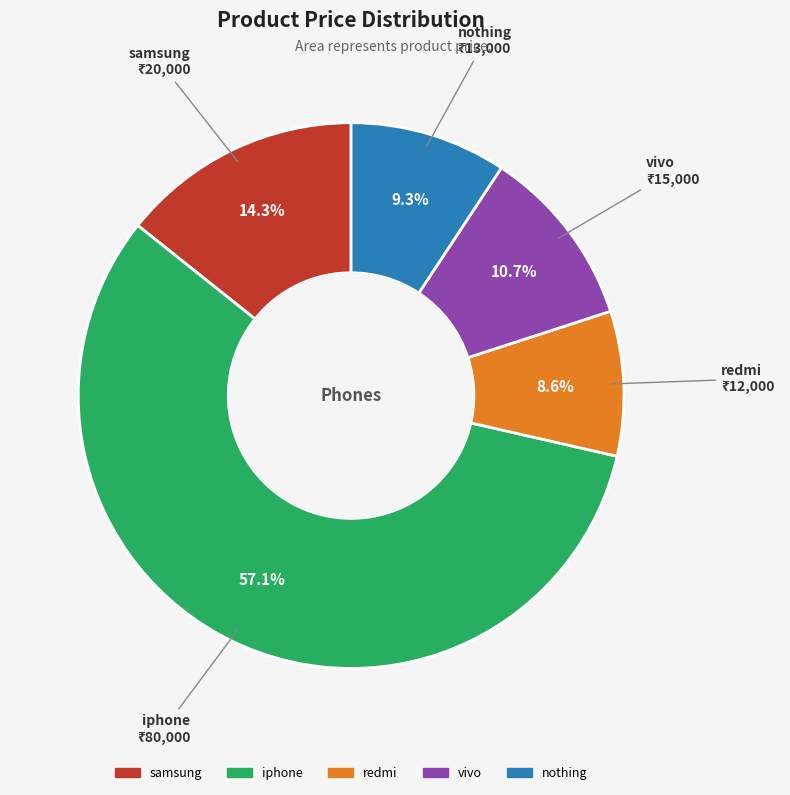

Does iphone account for over 50% of the chart?

Yes